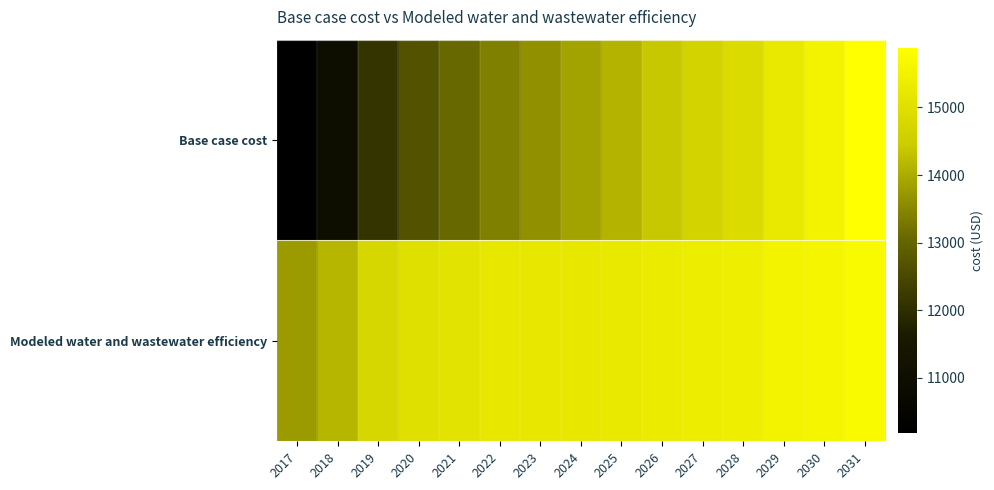

Which series has the largest total across all categories?

Modeled water and wastewater efficiency